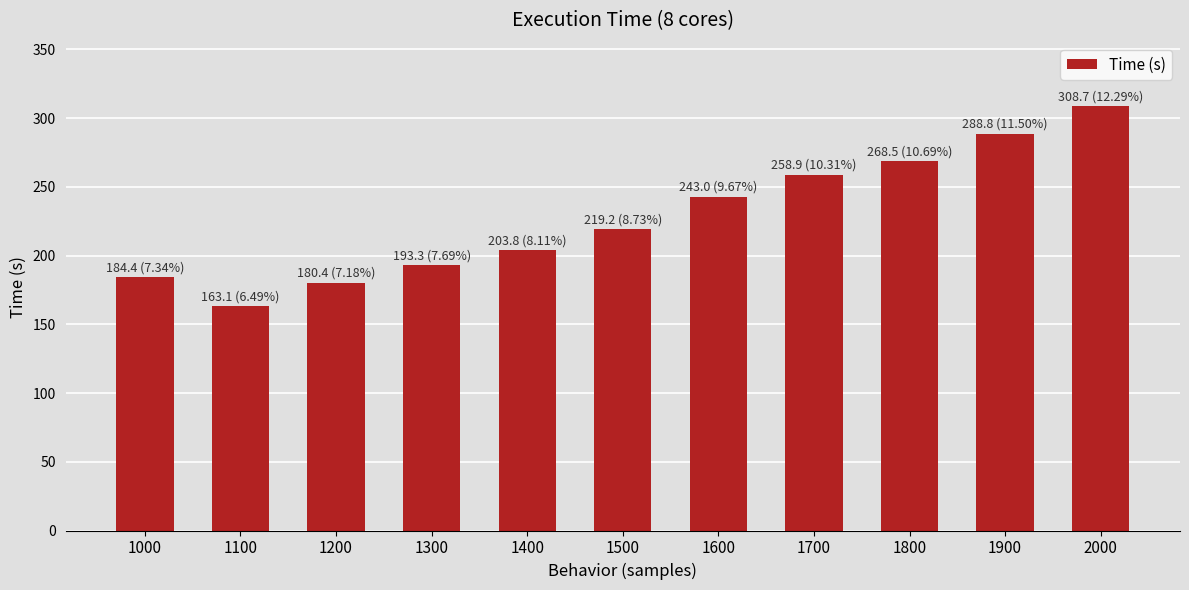

Does the chart contain stacked bars?

No